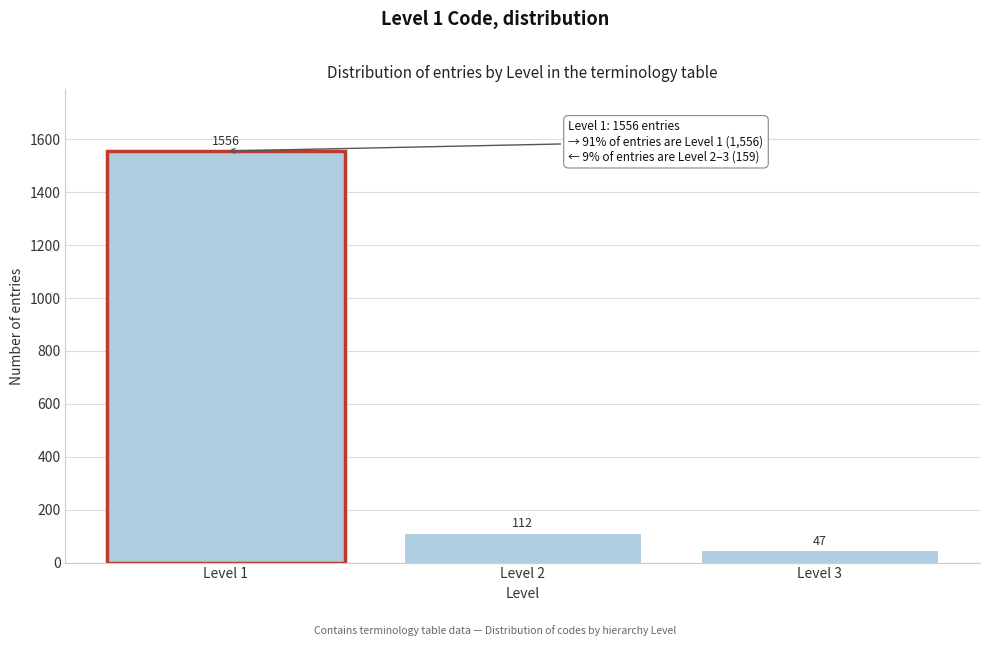

Reading left to right, what are all the values shown in this chart?

1556	112	47